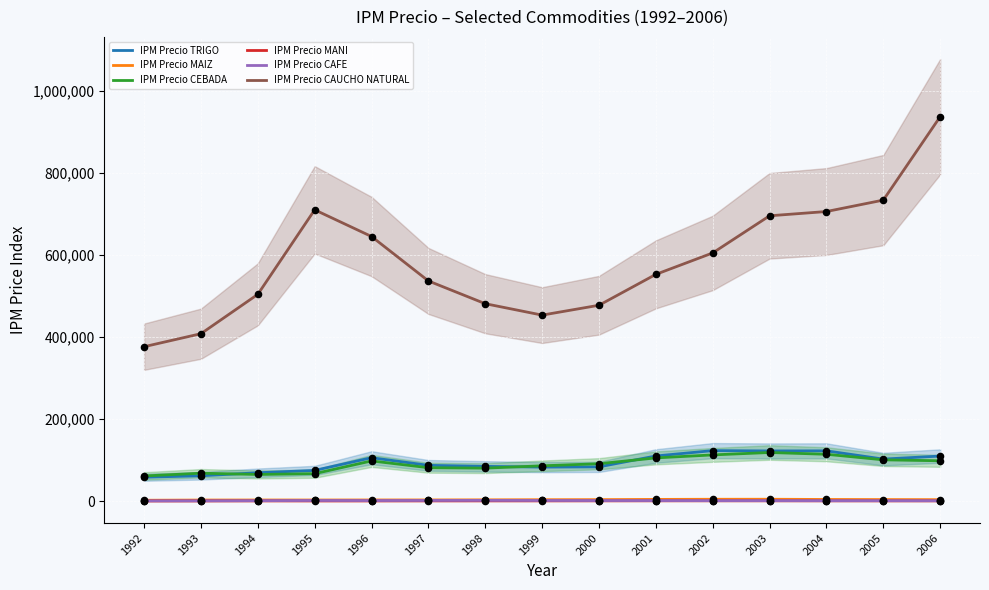

What are all the series names shown in the legend?

IPM Precio TRIGO, IPM Precio MAIZ, IPM Precio CEBADA, IPM Precio MANI, IPM Precio CAFE, IPM Precio CAUCHO NATURAL